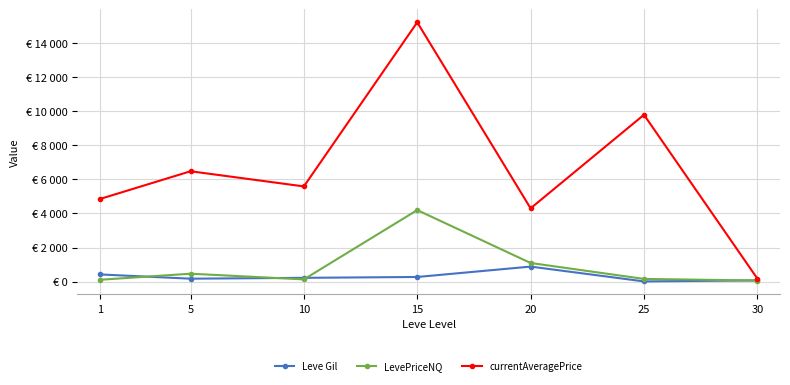

How many intersections are there between LevePriceNQ and Leve Gil?

4